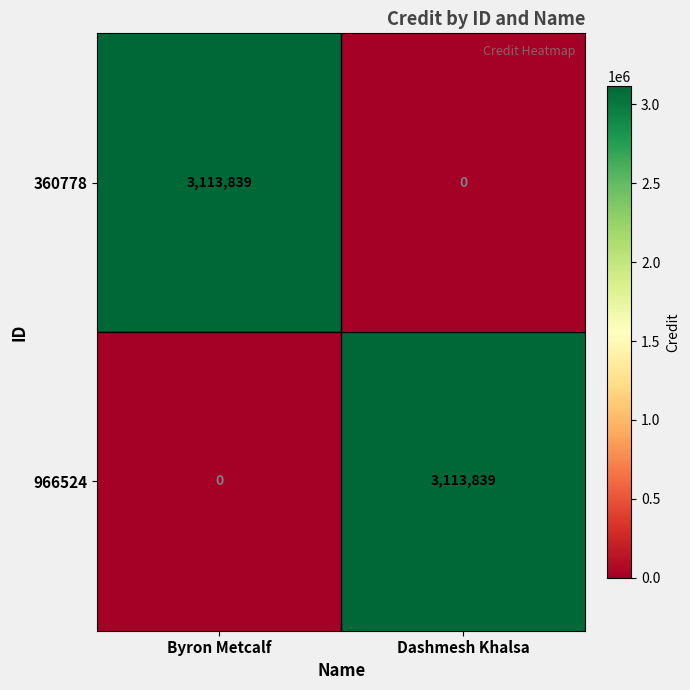

The 966524 series shows 0 at Byron Metcalf. True or false?

True